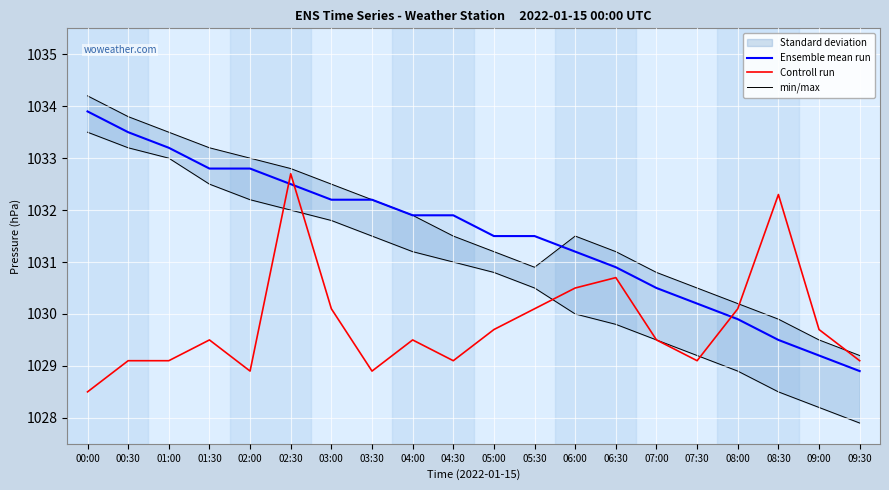

True or false: Ensemble mean run has a value of 719.2 at 04:00.

False